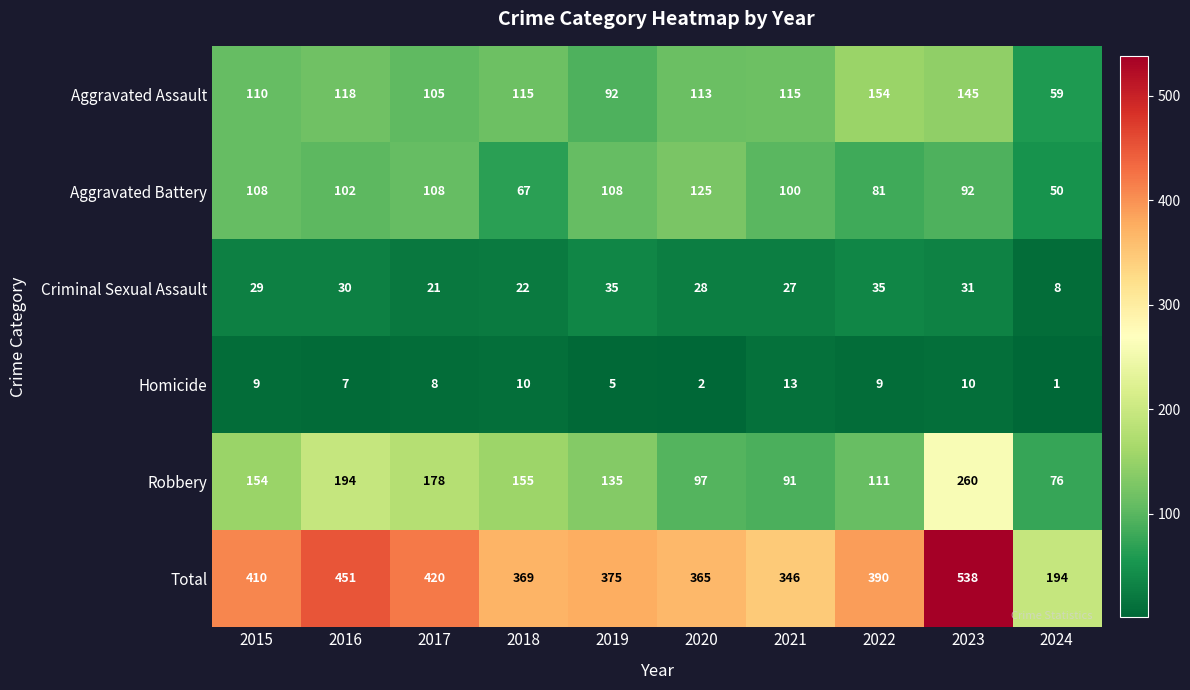

What is the difference between the maximum and second lowest values in the Criminal Sexual Assault series?

14